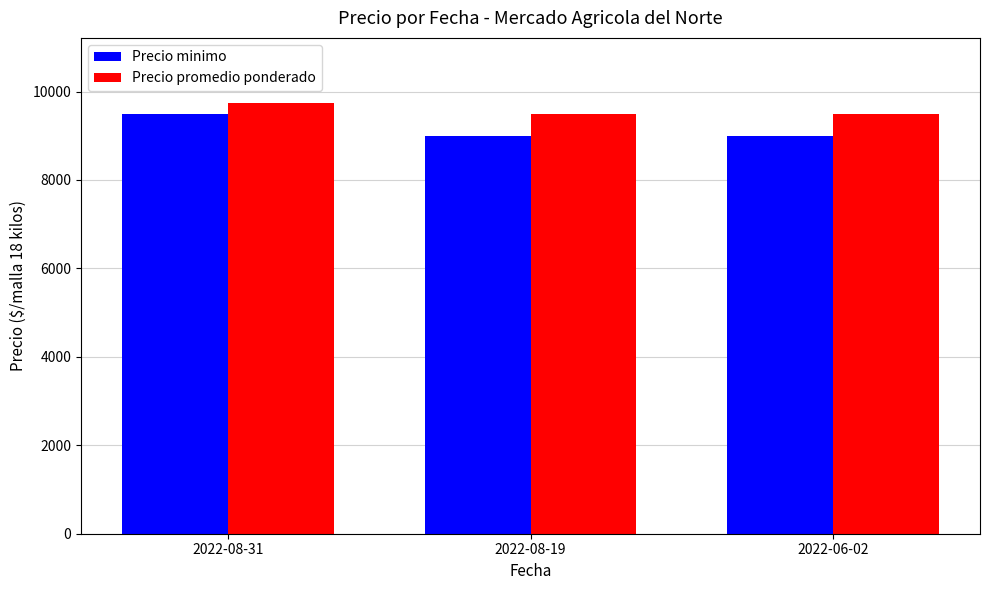

True or false: Precio promedio ponderado has a value of 9500 at 2022-06-02.

True